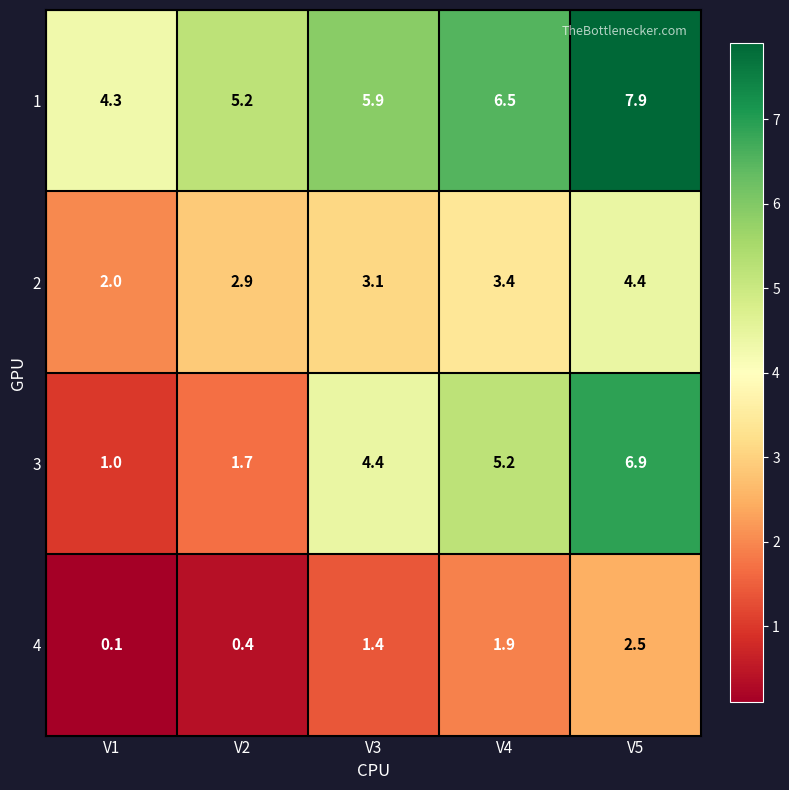

Which category has the highest value in the 4 series?

V5